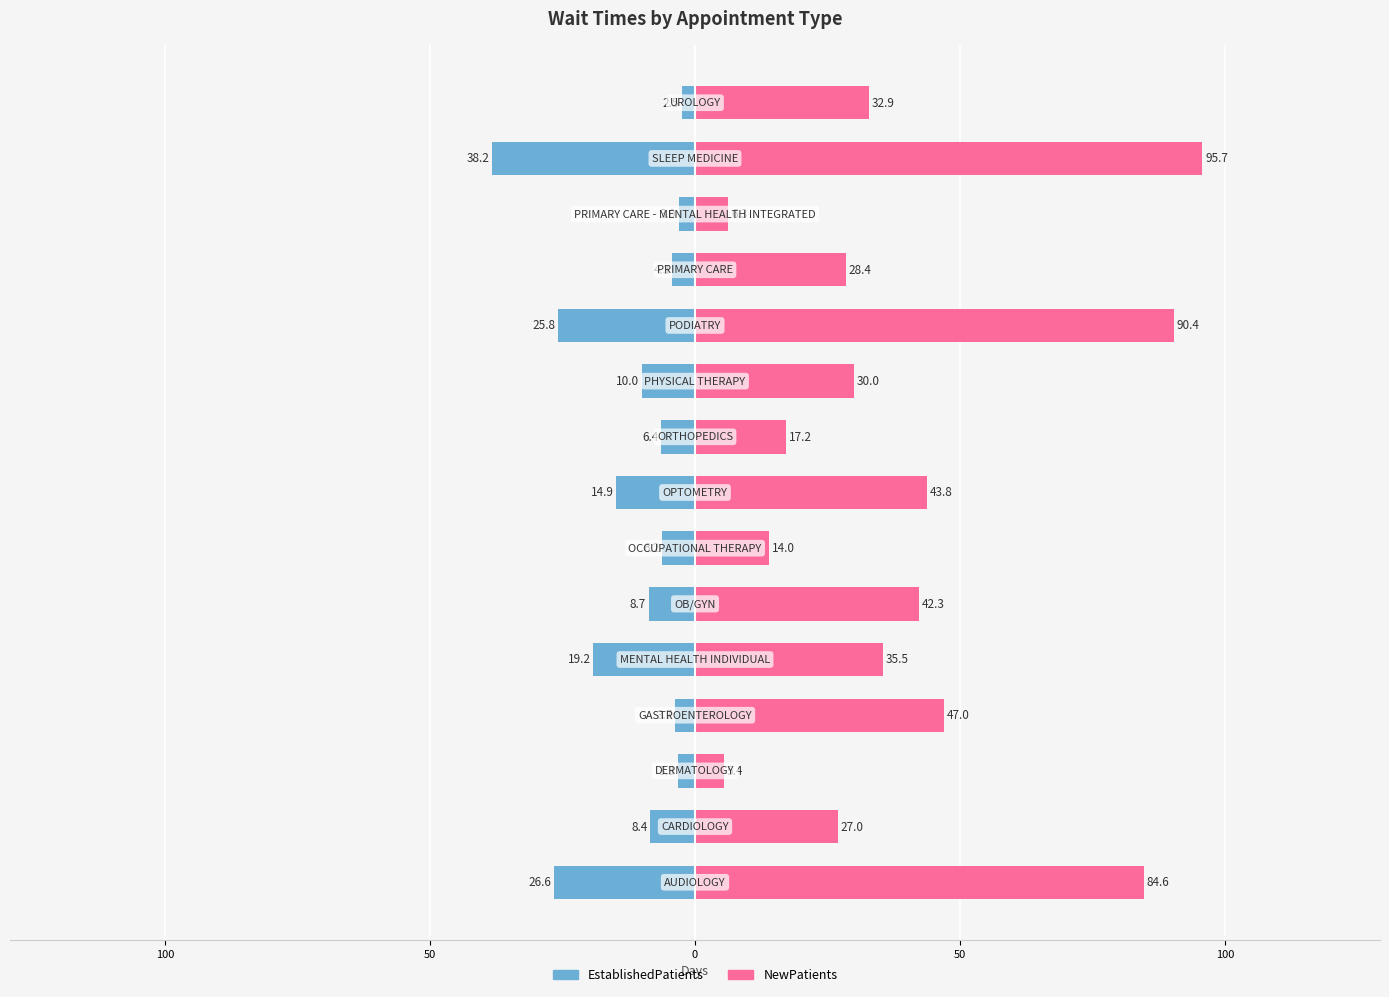

Reading right to left, transcribe all the data shown in this chart.

EstablishedPatients: -2.5	-38.2	-3.0	-4.3	-25.8	-10.0	-6.4	-14.9	-6.2	-8.7	-19.2	-3.7	-3.3	-8.4	-26.6
NewPatients: 32.9	95.7	6.3	28.4	90.4	30.0	17.2	43.8	14.0	42.3	35.5	47.0	5.4	27.0	84.6